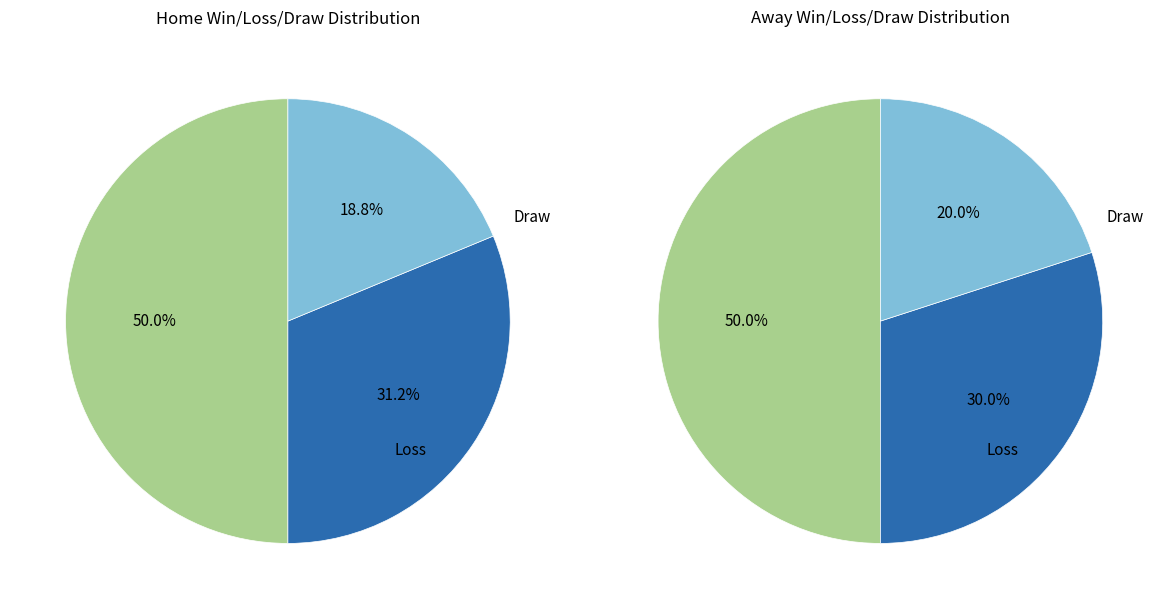

What is the total percentage of L and D?

50.0%